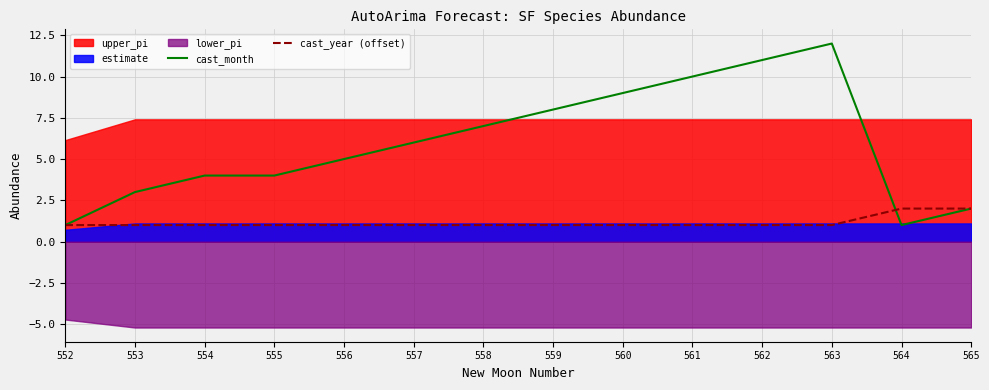

Between 563 and 552, which is larger?

563